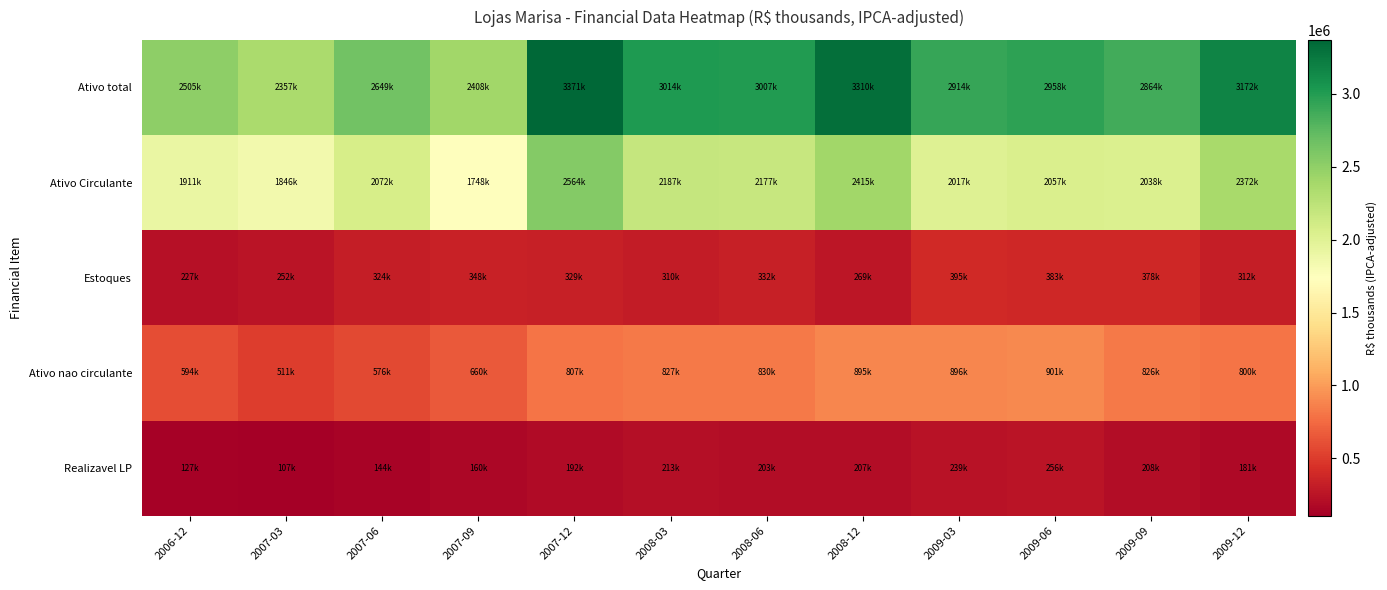

What is the maximum value shown in the chart?

3370741.7